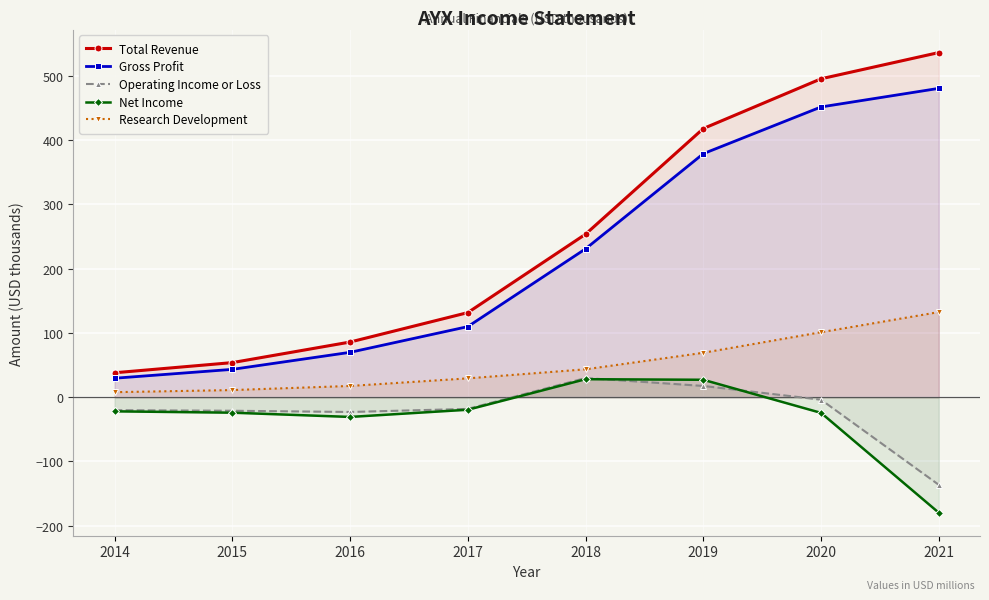

What is the difference between the Total Revenue values at 2019 and 2018?

164.3